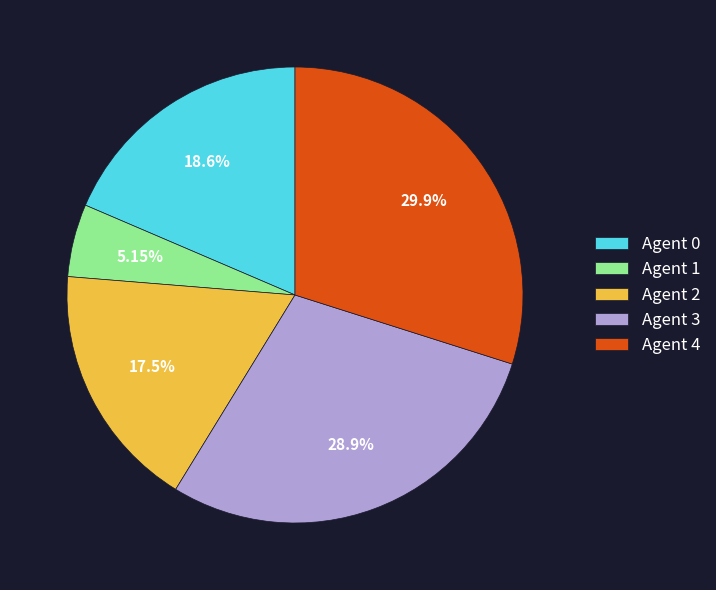

What is the ratio of the value at Agent 4 to the value at Agent 2?

1.7